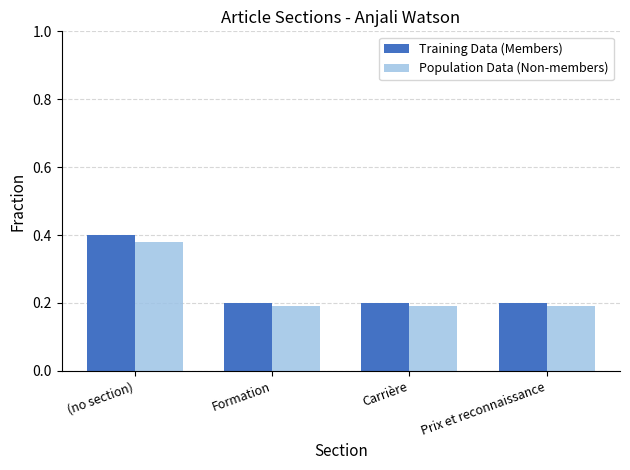

The value of Population Data (Non-members) at Formation is 0.2. True or false?

True